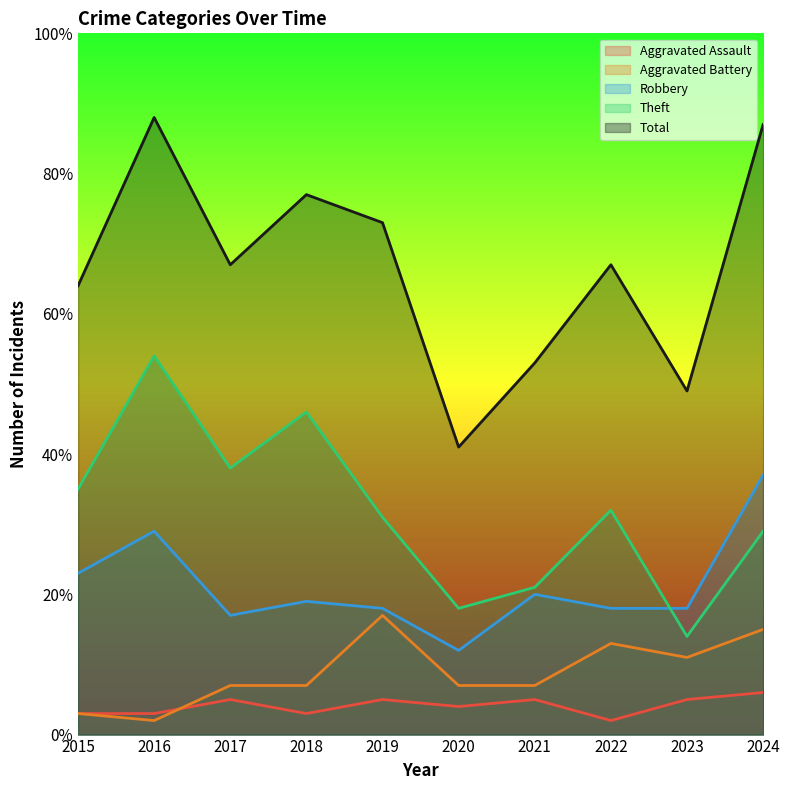

The value of Aggravated Battery at 2019 is 12. True or false?

False